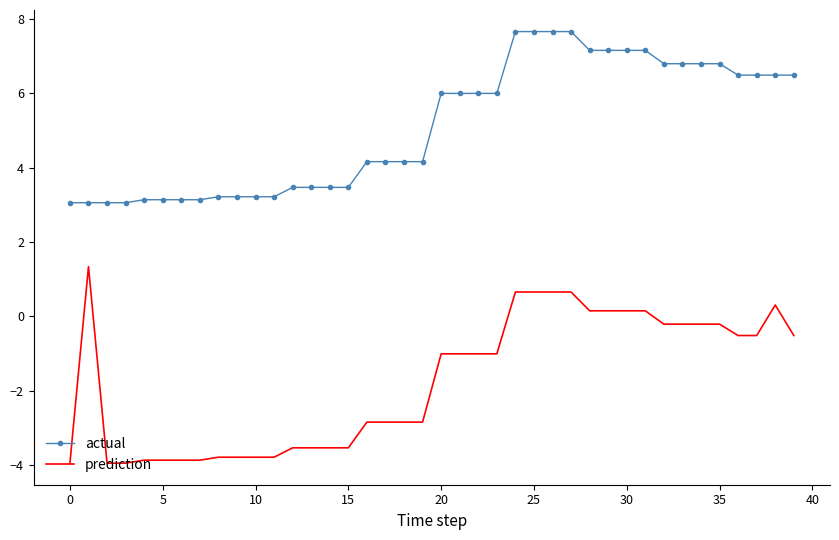

Which series has the largest range (max minus min)?

prediction